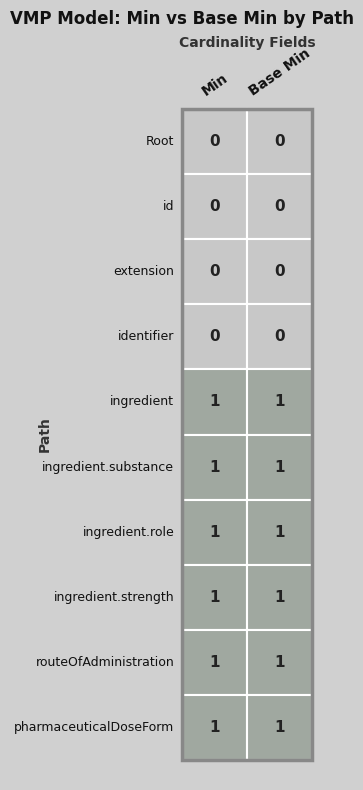

Count the number of data series in this chart.

10